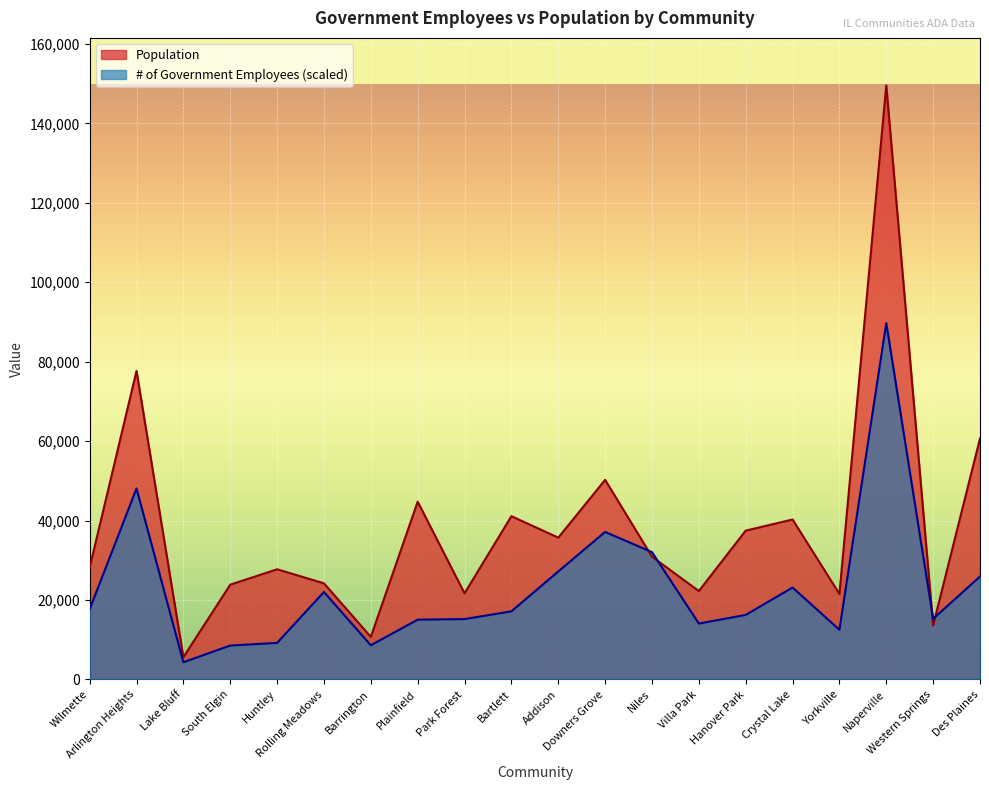

What value does the Population series have at Barrington?

10722.0